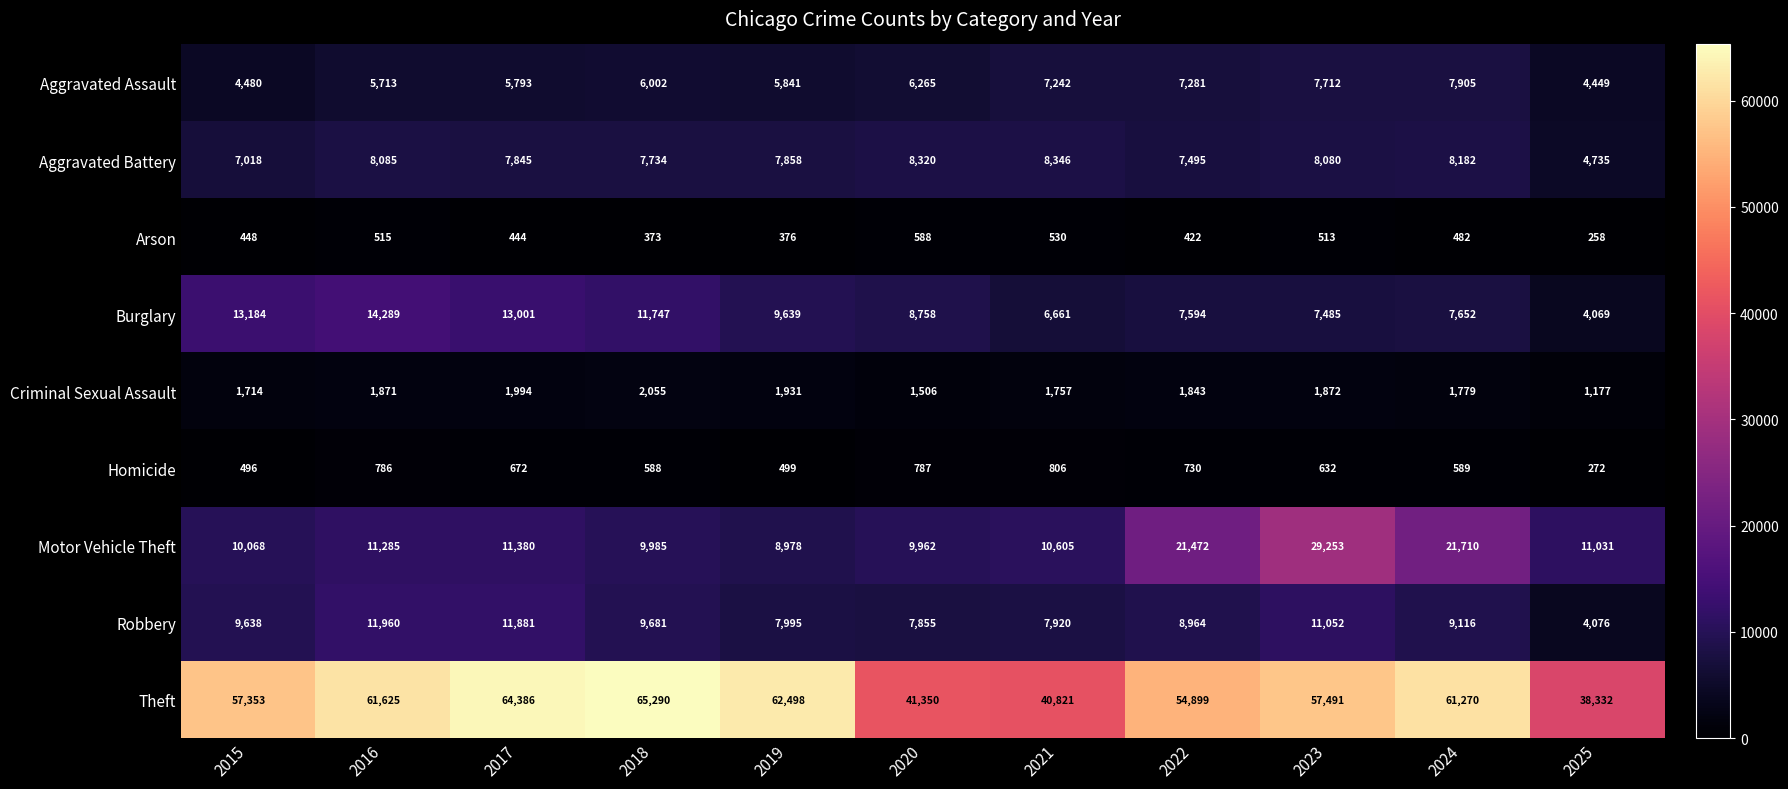

Between 2015 and 2020, which series saw the biggest shift?

Theft